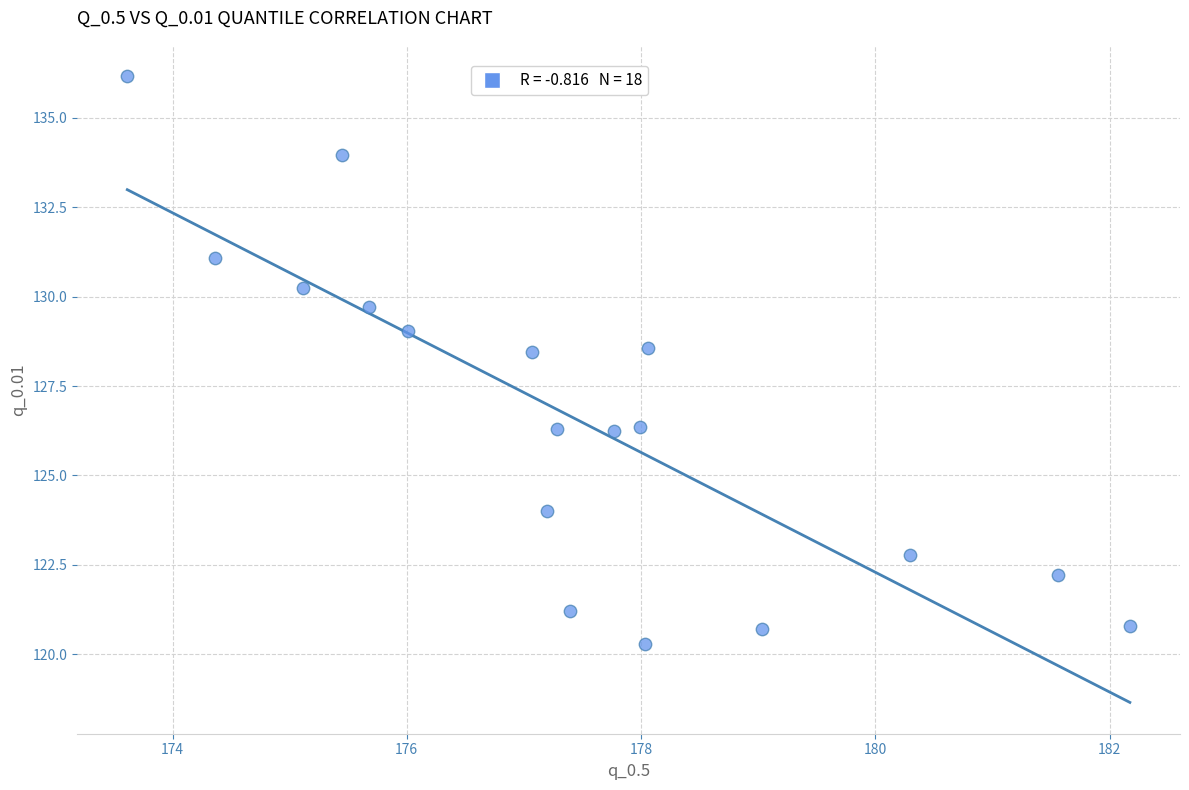

What is the range of Y values (max minus min)?

15.9